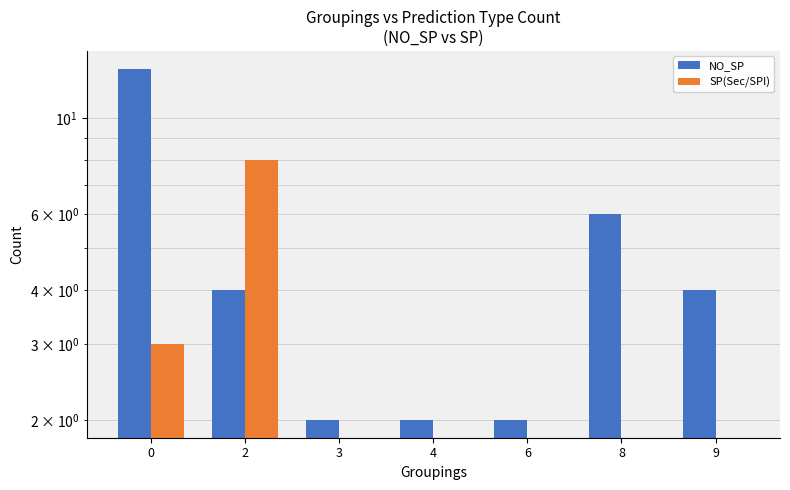

The NO_SP series shows 1 at 3. True or false?

False